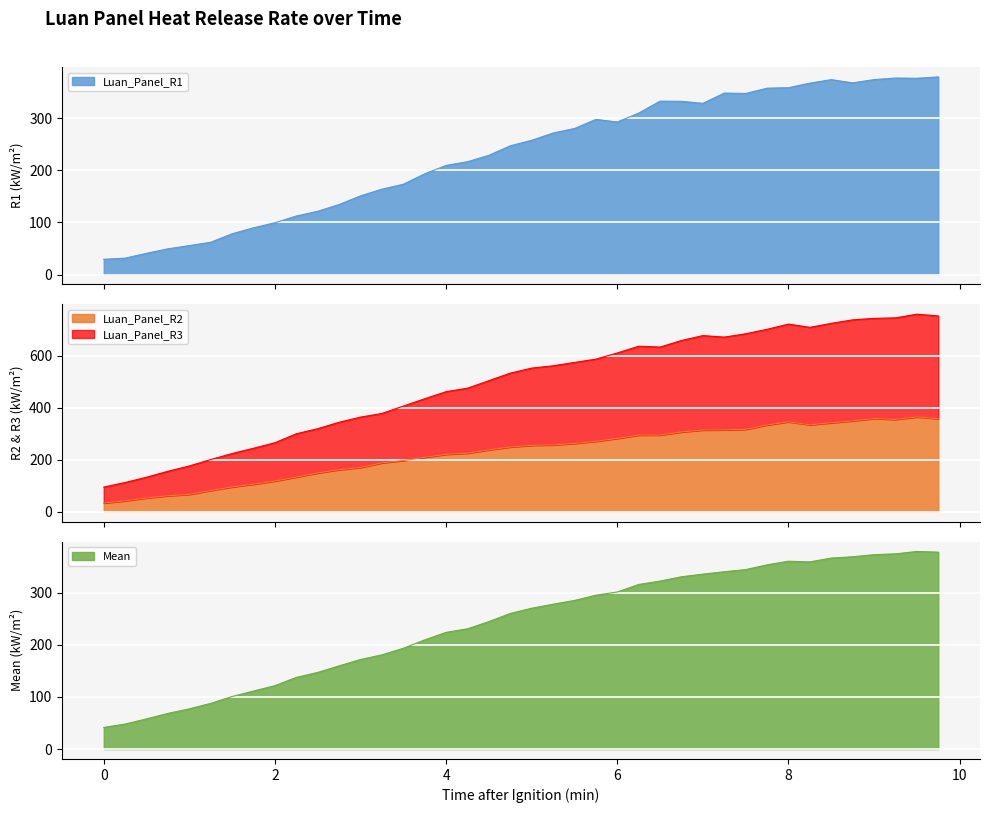

What is the sum of all Luan_Panel_R1 values?

9226.0